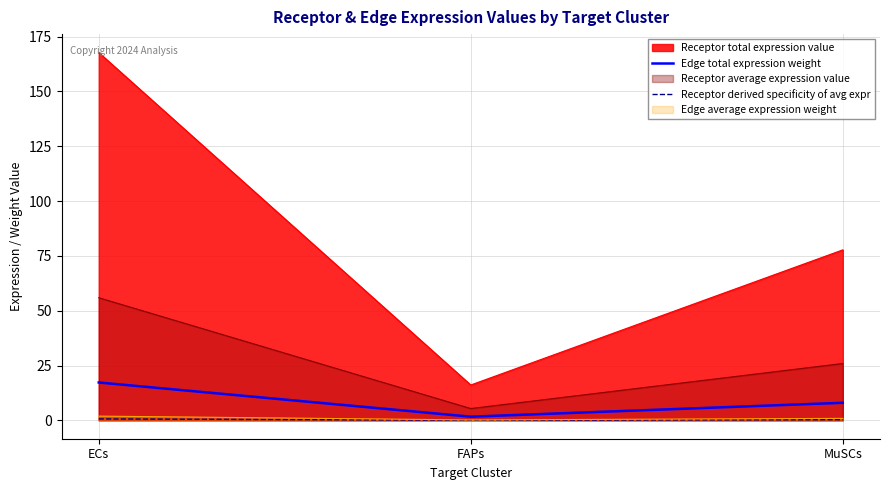

At which label does Edge total expression weight reach its minimum?

FAPs